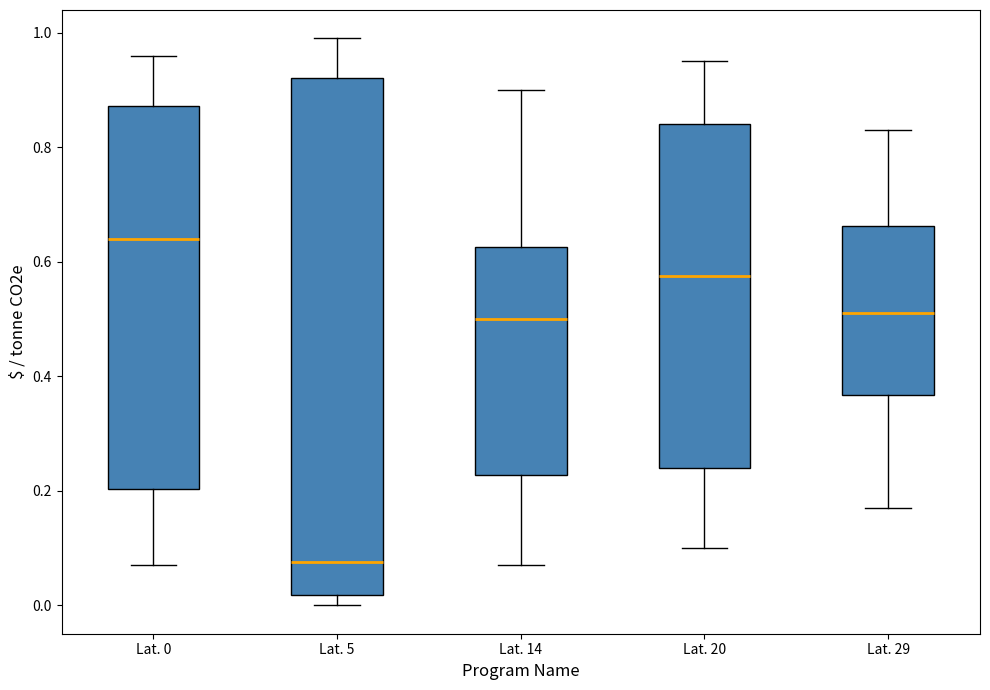

Reading left to right, transcribe this box plot: for each box, give where its median line is, the range the box spans, and where its two whiskers end, as read against the y-axis. The values are not printed on the chart, so give them approximately, as read against the axis.

Lat. 0: median 0.64, box 0.20 to 0.88, whiskers 0.08 to 0.96
Lat. 5: median 0.08, box 0.02 to 0.92, whiskers 0.00 to 1.00
Lat. 14: median 0.50, box 0.22 to 0.62, whiskers 0.08 to 0.90
Lat. 20: median 0.58, box 0.24 to 0.84, whiskers 0.10 to 0.96
Lat. 29: median 0.52, box 0.36 to 0.66, whiskers 0.18 to 0.84